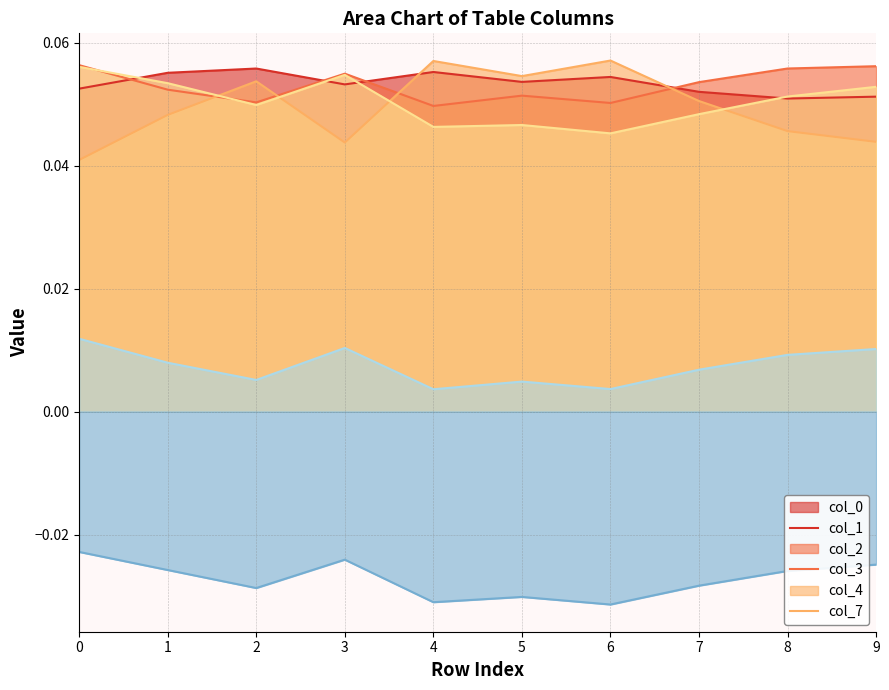

Reading left to right, list all the values displayed in this chart.

0: 0=0.1	1=0.1	2=0.1	3=0.1	4=0.1	5=0.1	6=0.1	7=0.1	8=0.1	9=0.1
1: 0=0.1	1=0.1	2=0.1	3=0.1	4=0.0	5=0.1	6=0.1	7=0.1	8=0.1	9=0.1
2: 0=0.0	1=0.0	2=0.1	3=0.0	4=0.1	5=0.1	6=0.1	7=0.1	8=0.0	9=0.0
3: 0=0.1	1=0.1	2=0.0	3=0.1	4=0.0	5=0.0	6=0.0	7=0.0	8=0.1	9=0.1
4: 0=0.0	1=0.0	2=0.0	3=0.0	4=0.0	5=0.0	6=0.0	7=0.0	8=0.0	9=0.0
7: 0=-0.0	1=-0.0	2=-0.0	3=-0.0	4=-0.0	5=-0.0	6=-0.0	7=-0.0	8=-0.0	9=-0.0